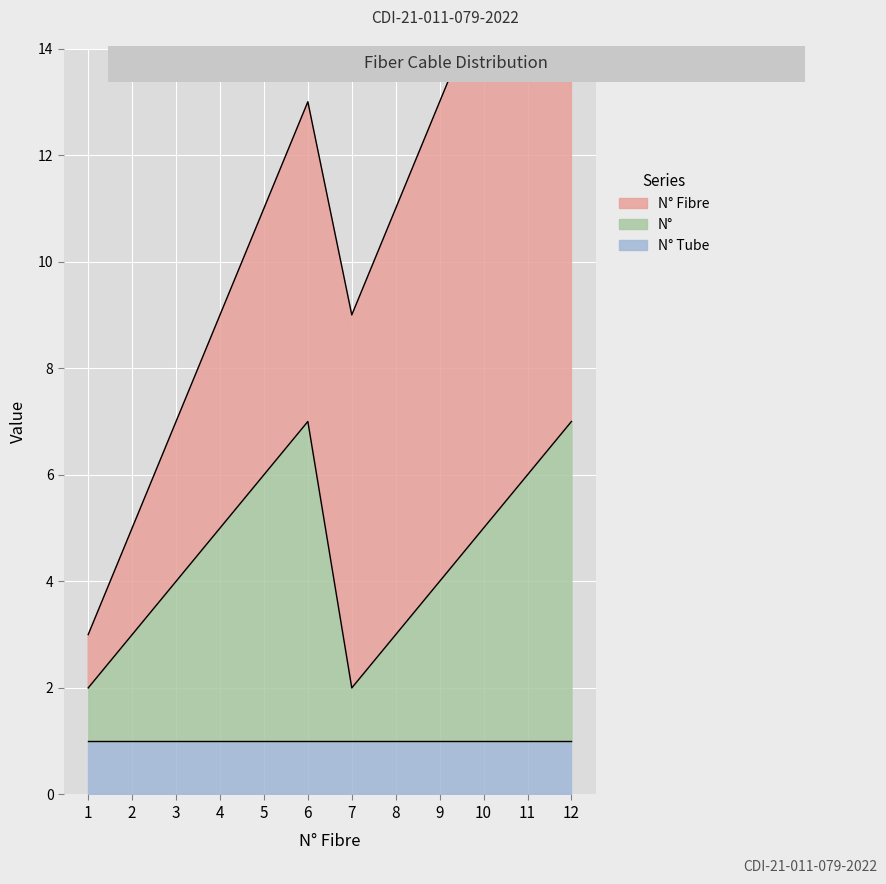

True or false: N° has a value of 4 at 3.

False